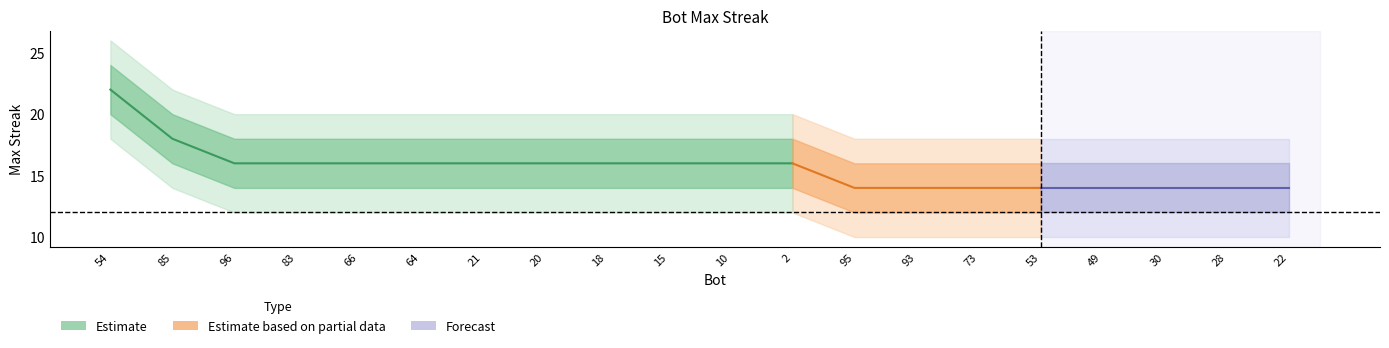

Does the chart have visible grid lines?

No